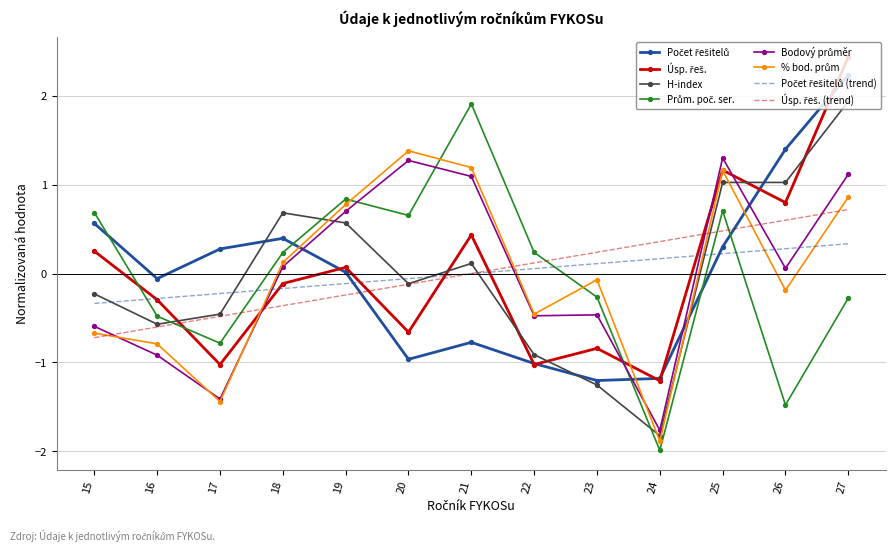

What is the difference between the highest and lowest values at 23?

1.5